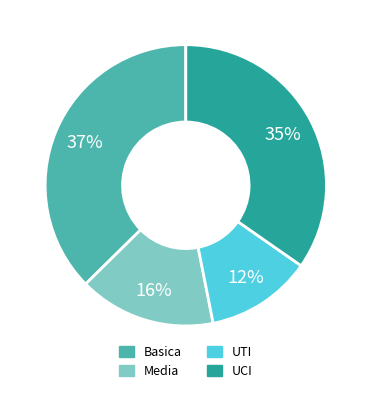

What is the ratio of the value at Media to the value at UTI?

1.3